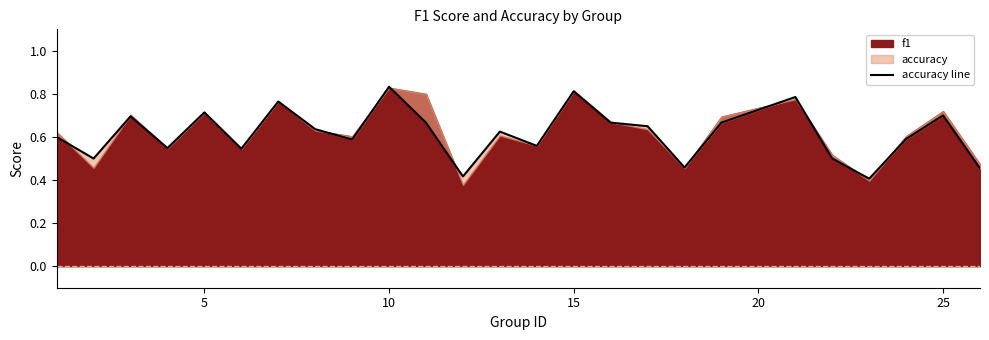

What is the difference between the maximum and minimum values?

0.4